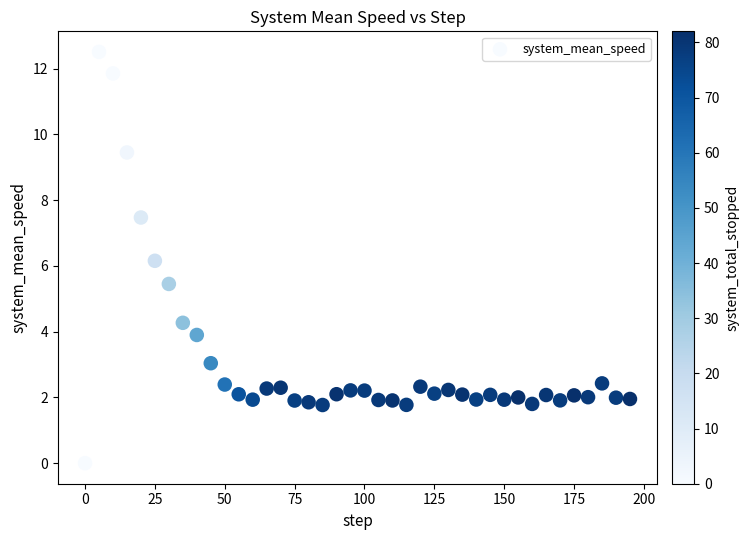

What Y value in the scatter plot is closest to 6?

6.2